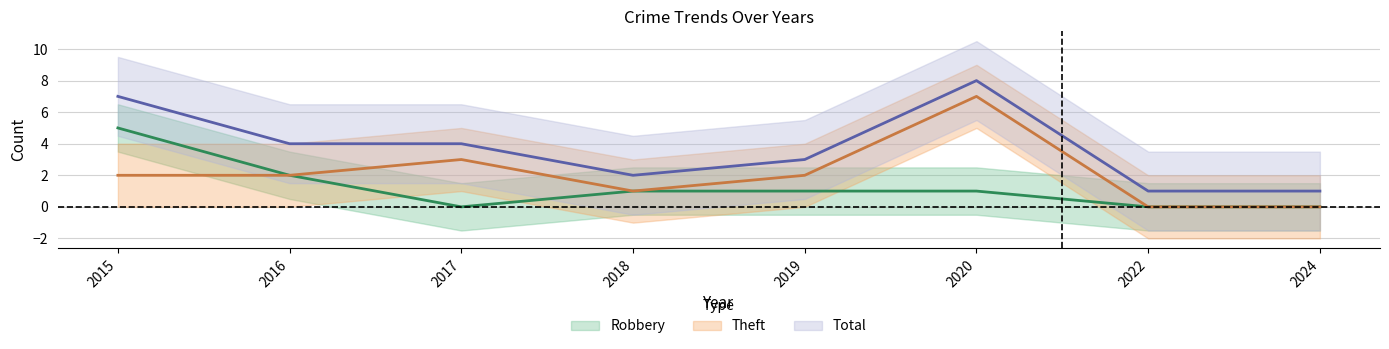

How many data points in Theft are above 2?

2